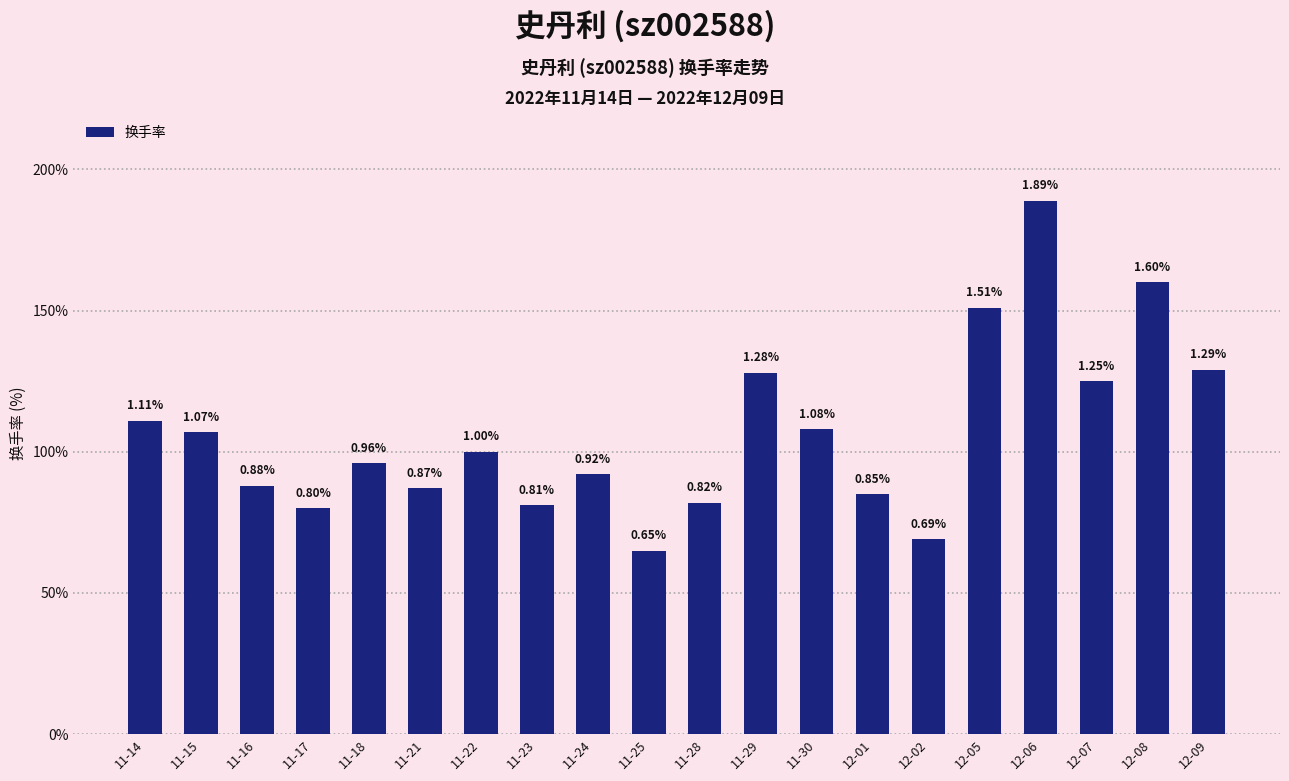

Rank the categories by value from lowest to highest.

11-25, 12-02, 11-17, 11-23, 11-28, 12-01, 11-21, 11-16, 11-24, 11-18, 11-22, 11-15, 11-30, 11-14, 12-07, 11-29, 12-09, 12-05, 12-08, 12-06